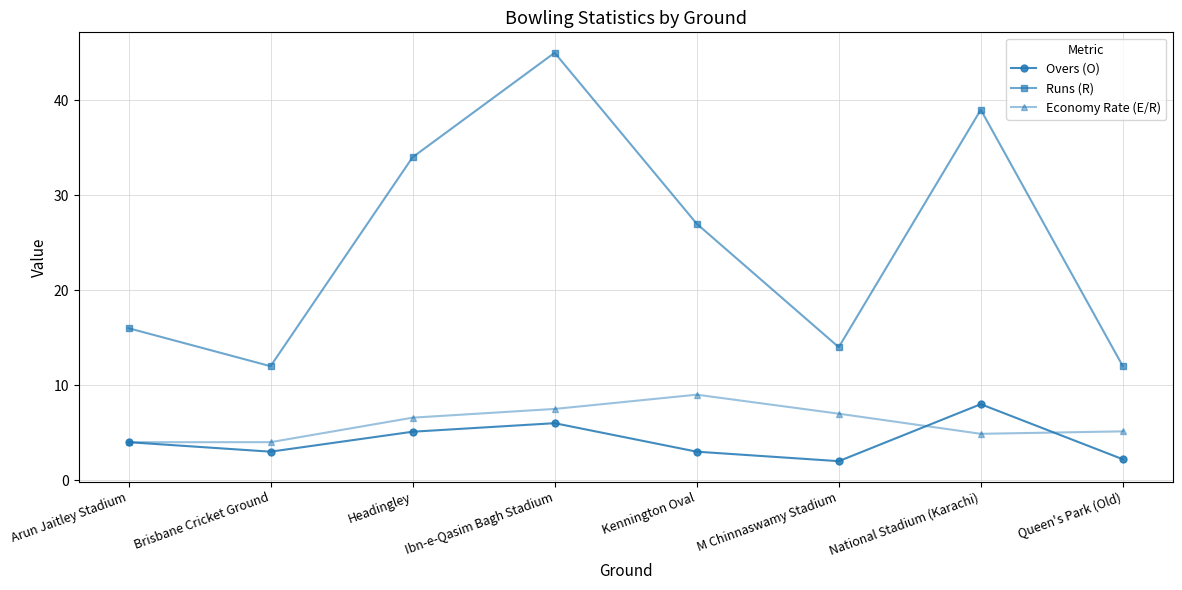

What is the sum of the Overs (O) values at Arun Jaitley Stadium and Ibn-e-Qasim Bagh Stadium?

10.0